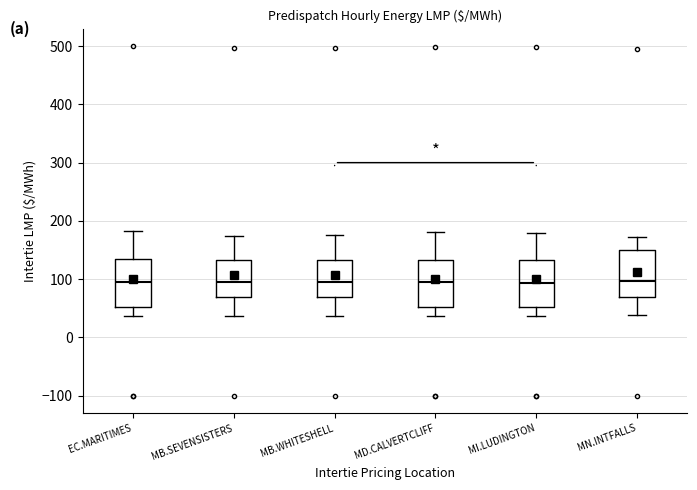

Reading left to right, read every box against the y-axis: the position of its median line, the range the box covers, and the ends of its whiskers. The values are not printed on the chart, so give them approximately, as read against the axis.

EC.MARITIMES: median 100, box 50 to 130, whiskers 40 to 180
MB.SEVENSISTERS: median 90, box 70 to 130, whiskers 40 to 170
MB.WHITESHELL: median 90, box 70 to 130, whiskers 40 to 180
MD.CALVERTCLIFF: median 90, box 50 to 130, whiskers 40 to 180
MI.LUDINGTON: median 90, box 50 to 130, whiskers 40 to 180
MN.INTFALLS: median 100, box 70 to 150, whiskers 40 to 170